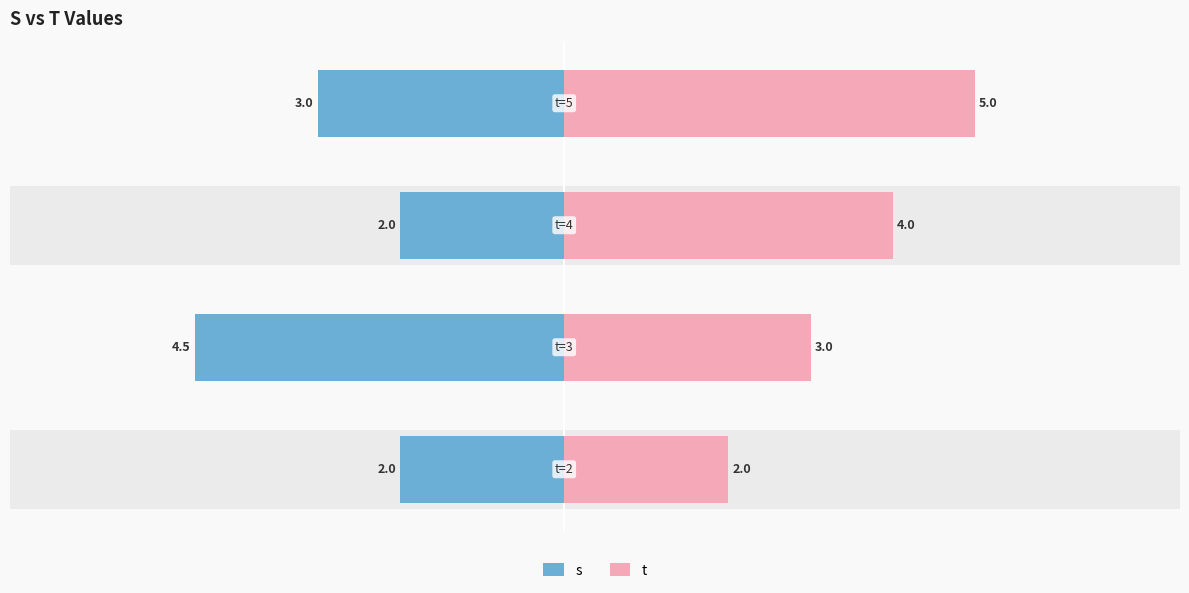

What is the difference between the maximum and minimum values in the t series?

3.0